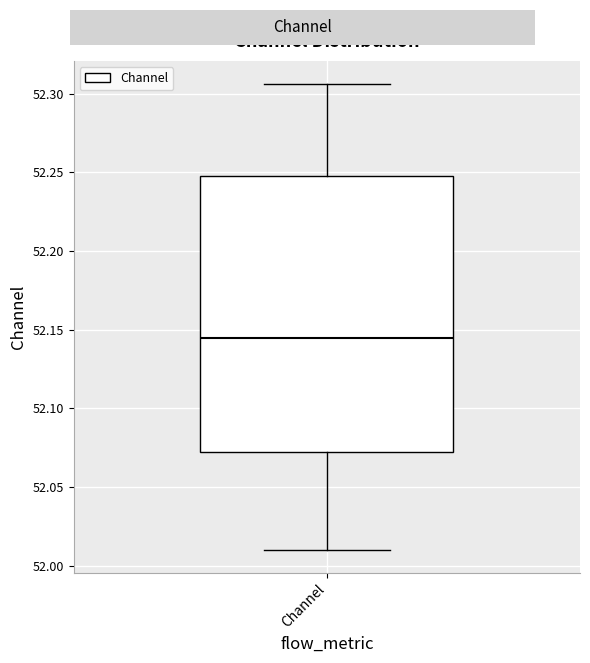

Read this box plot against the y-axis: the position of the median line, the range covered by the box, and the ends of both whiskers. The values are not printed on the chart, so give them approximately, as read against the axis.

median 52.145, box 52.070 to 52.245, whiskers 52.010 to 52.305